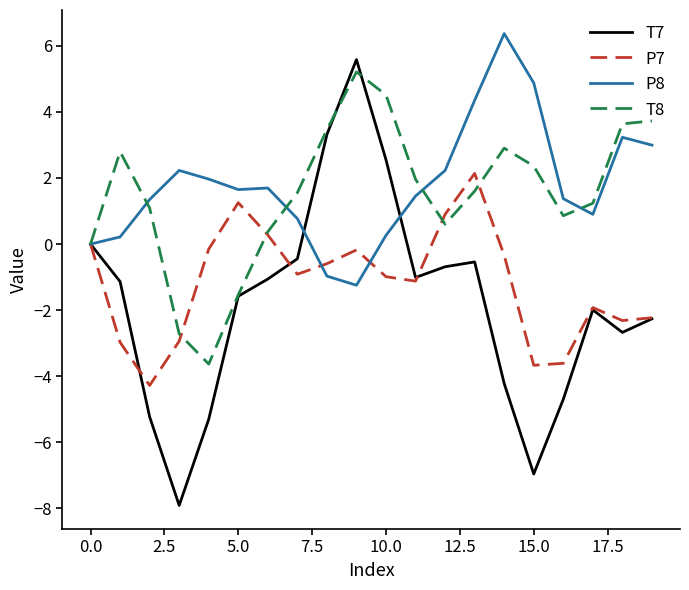

What is the average value of the T8 series?

1.5